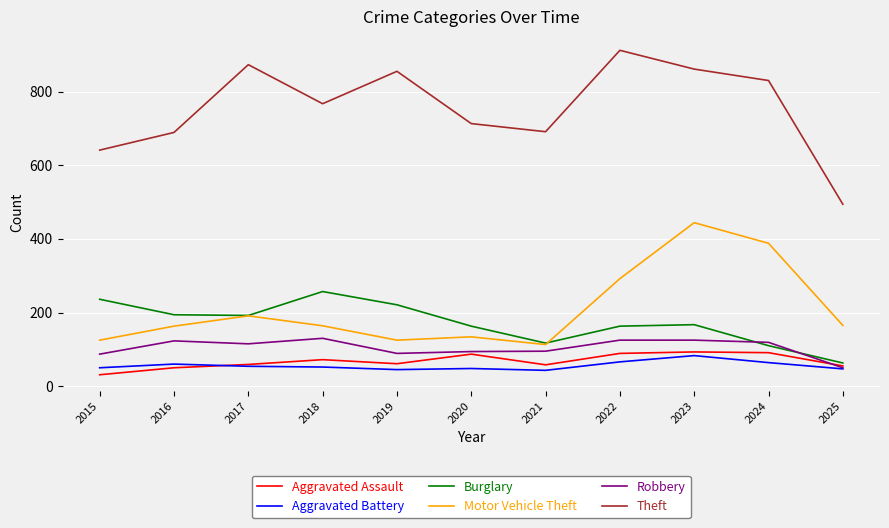

In Aggravated Battery, how many points are lower than both neighbors (excluding endpoints)?

2